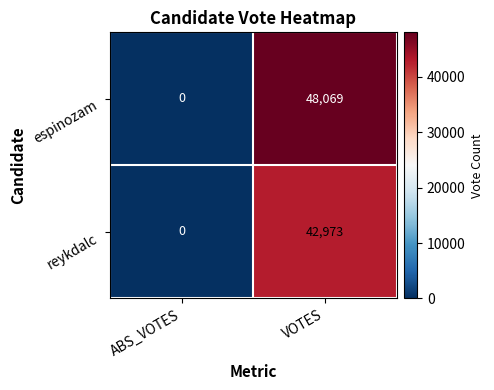

What is the difference between the maximum and minimum values in the reykdalc series?

42973